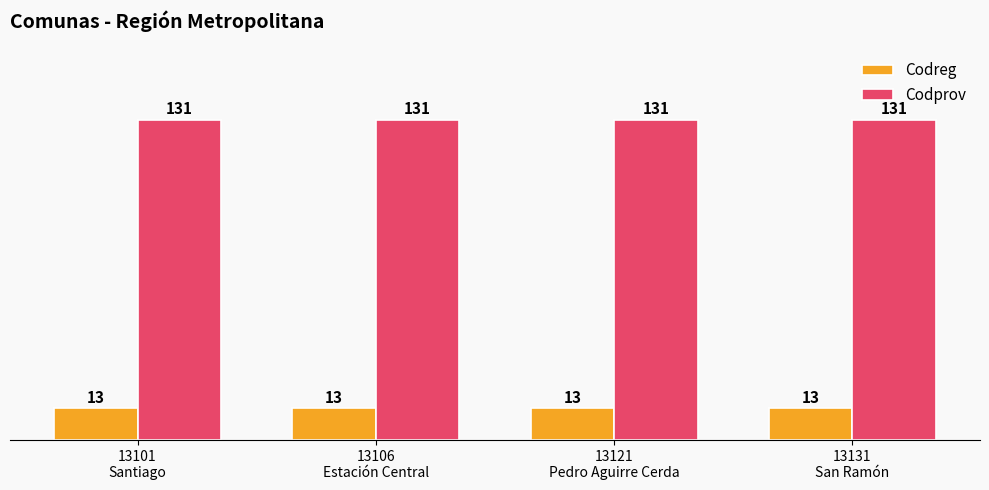

Reading right to left, list all the values displayed in this chart.

Codreg: 13	13	13	13
Codprov: 131	131	131	131